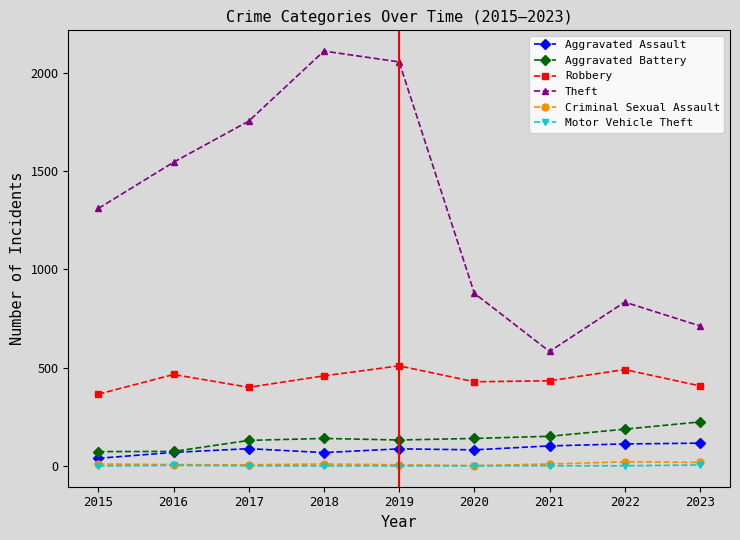

Which series has the largest total across all categories?

Theft